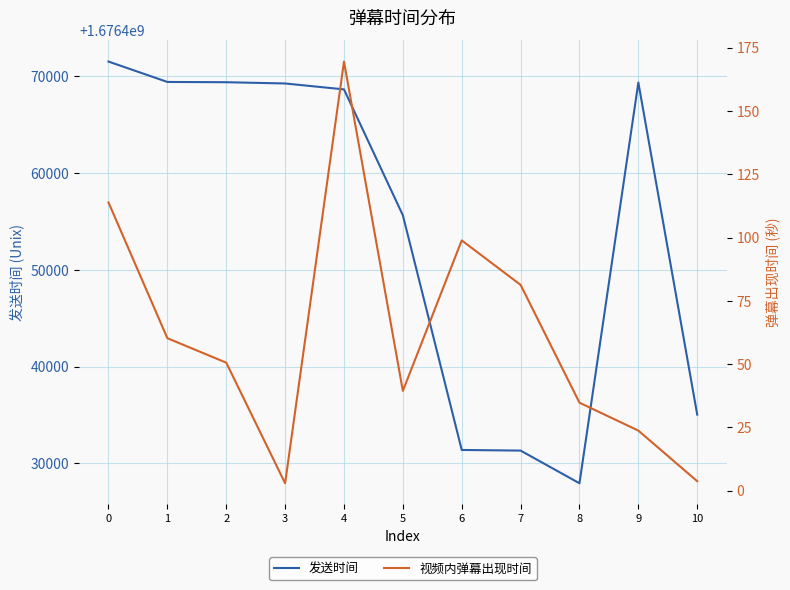

What is the sum of all 视频内弹幕出现时间 values?

679.2